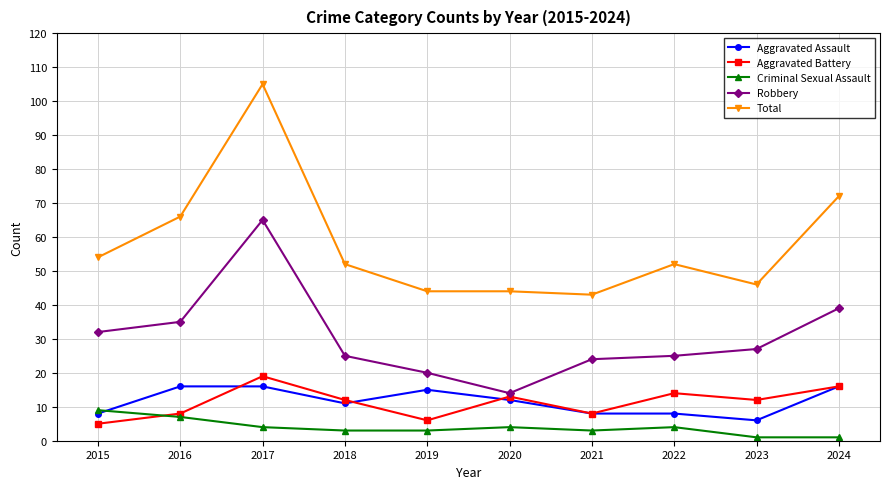

What is the difference between the second highest and second lowest values in the Robbery series?

19